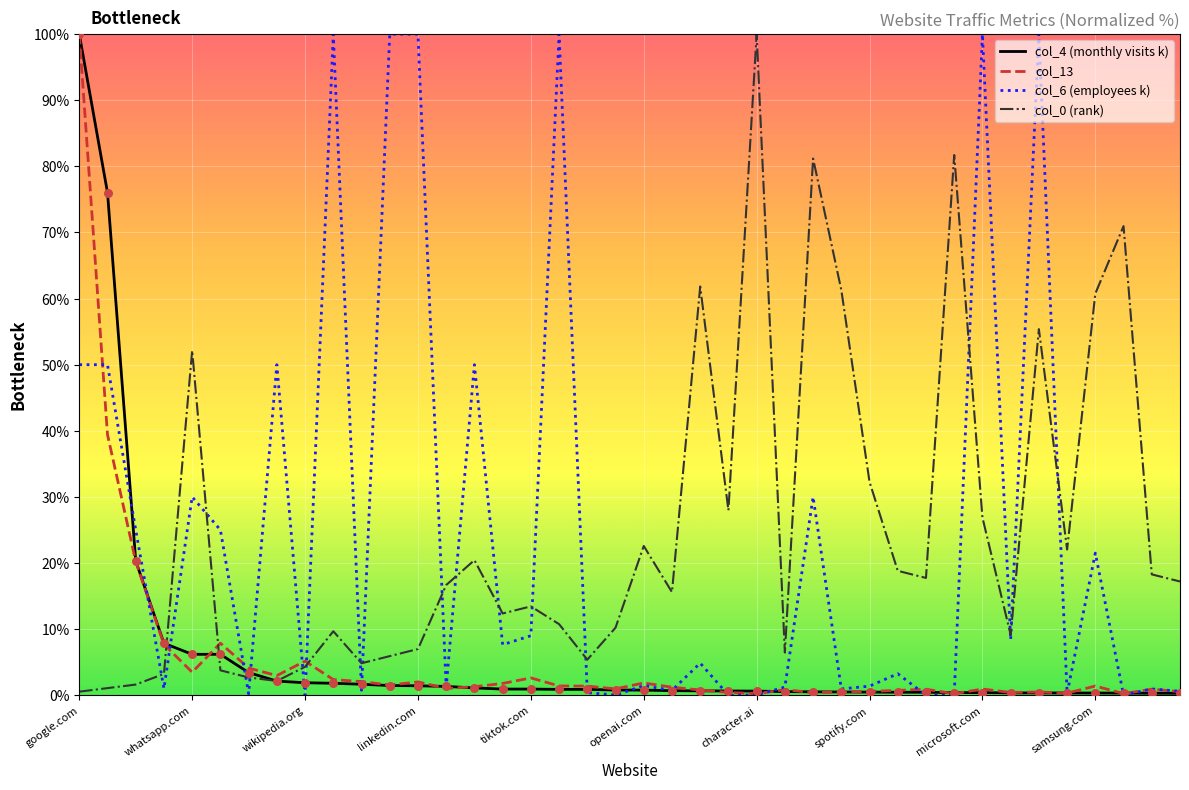

At which category is the sum across all series the highest?

google.com